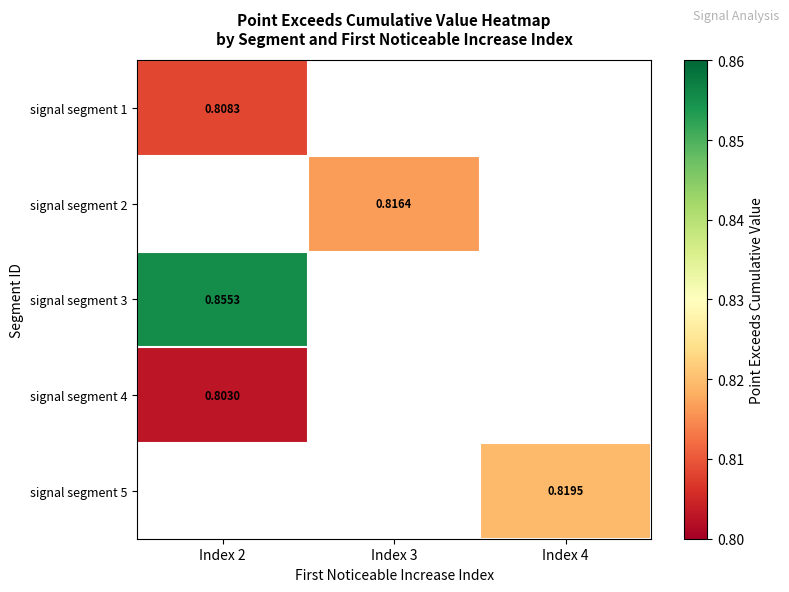

True or false: signal segment 3 has a value of 0.0 at Index 4.

True